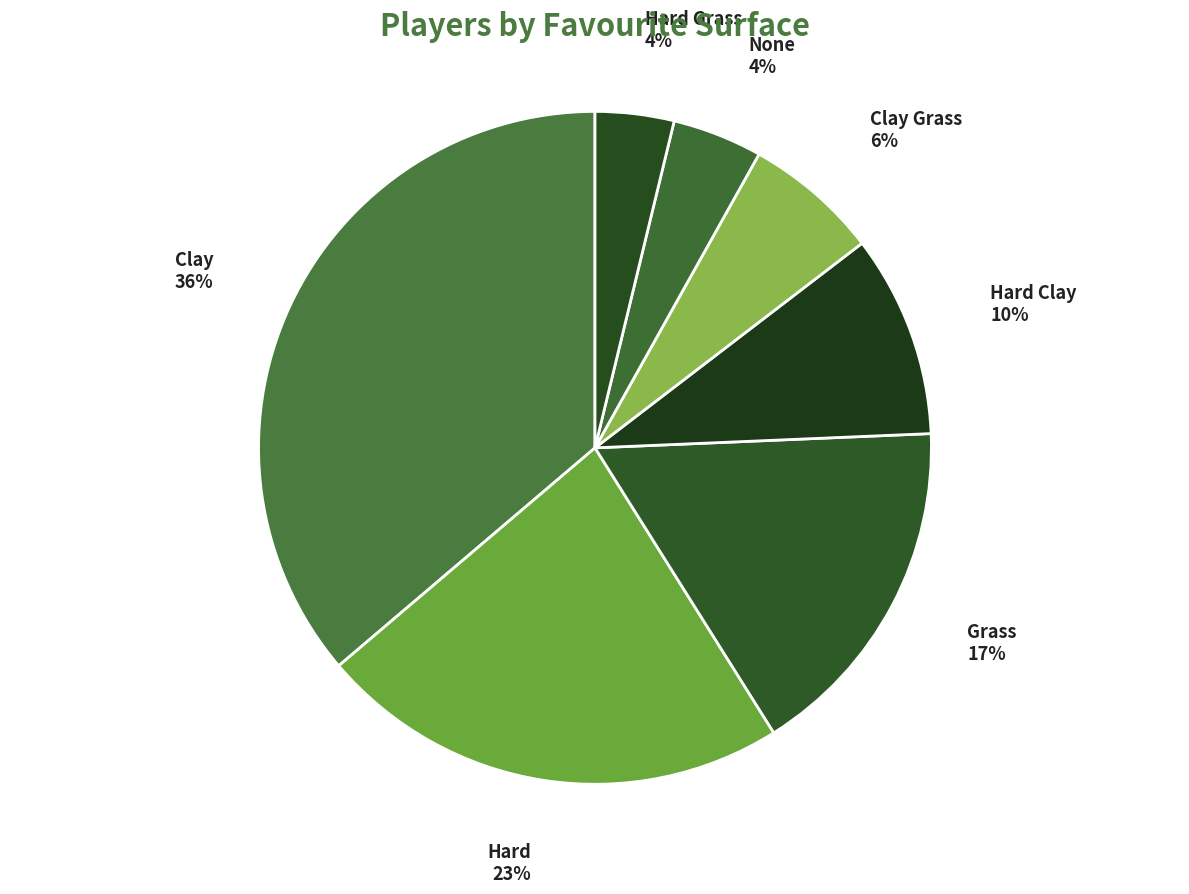

How many segments does this pie chart have?

7